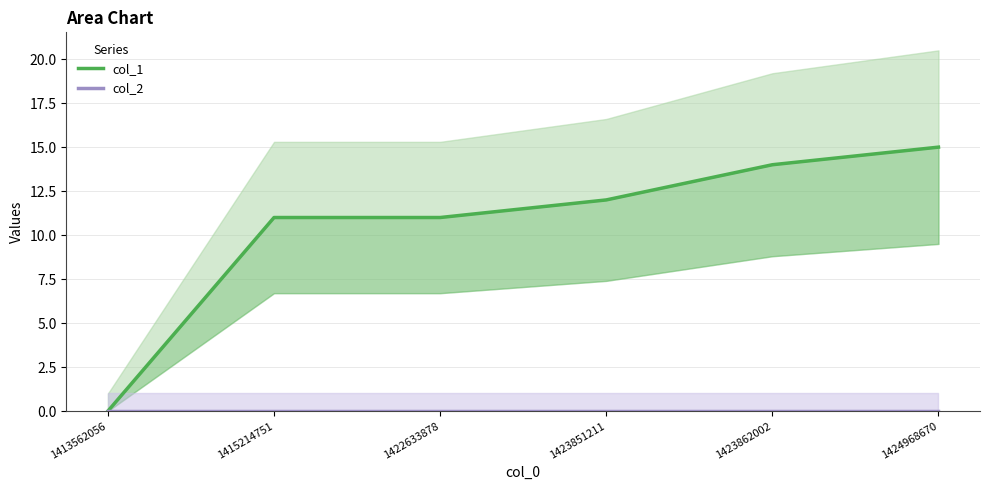

True or false: col_2 has more than 0 interior local peaks.

False